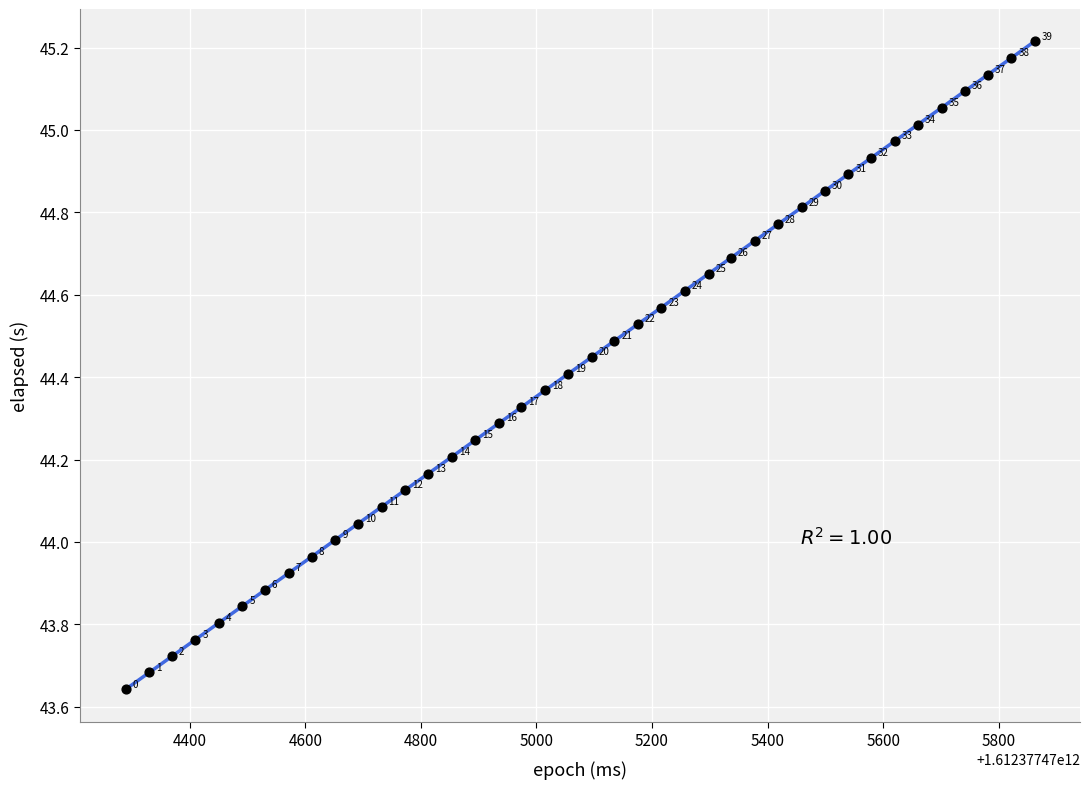

What is the range of X values (max minus min)?

1573.0